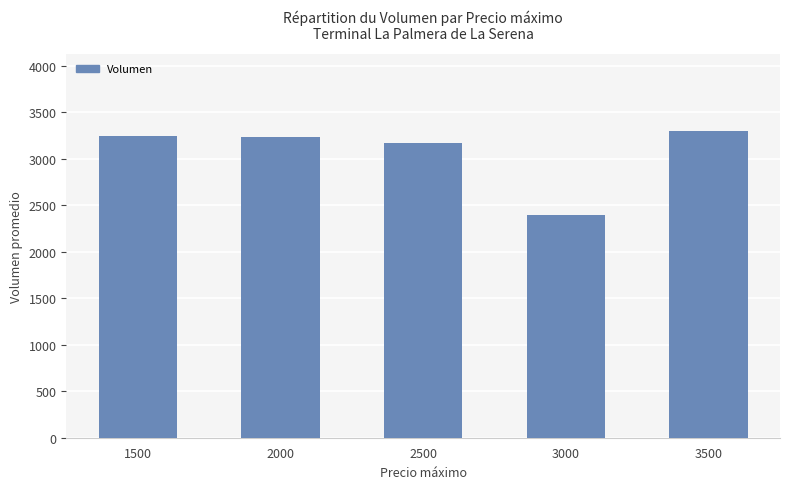

What is the value of the 4th bar from the left?

2400